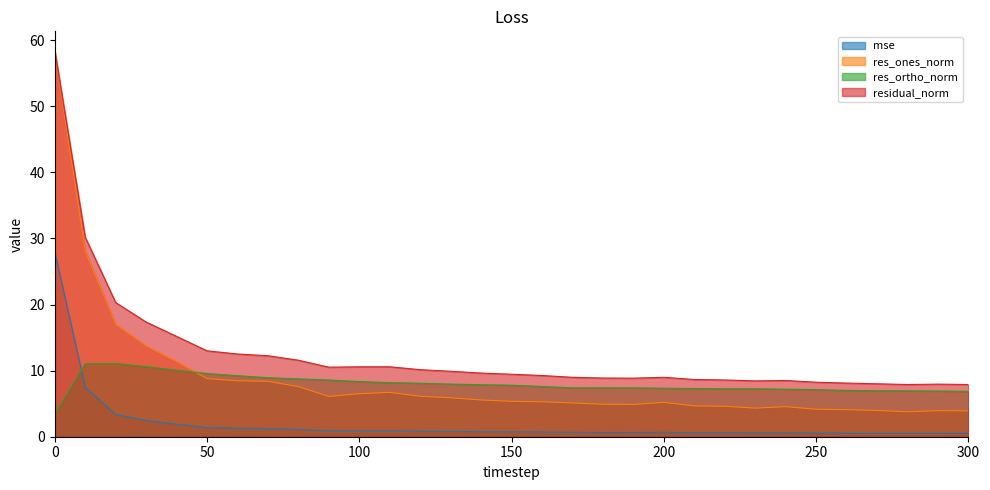

How many times do mse and res_ortho_norm cross each other?

1